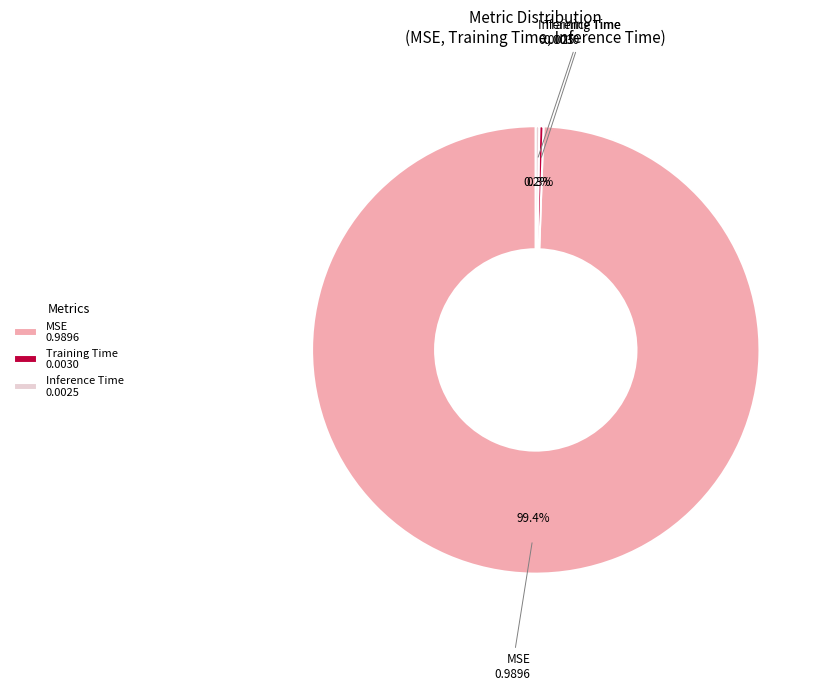

Does MSE represent more than half of the total?

Yes